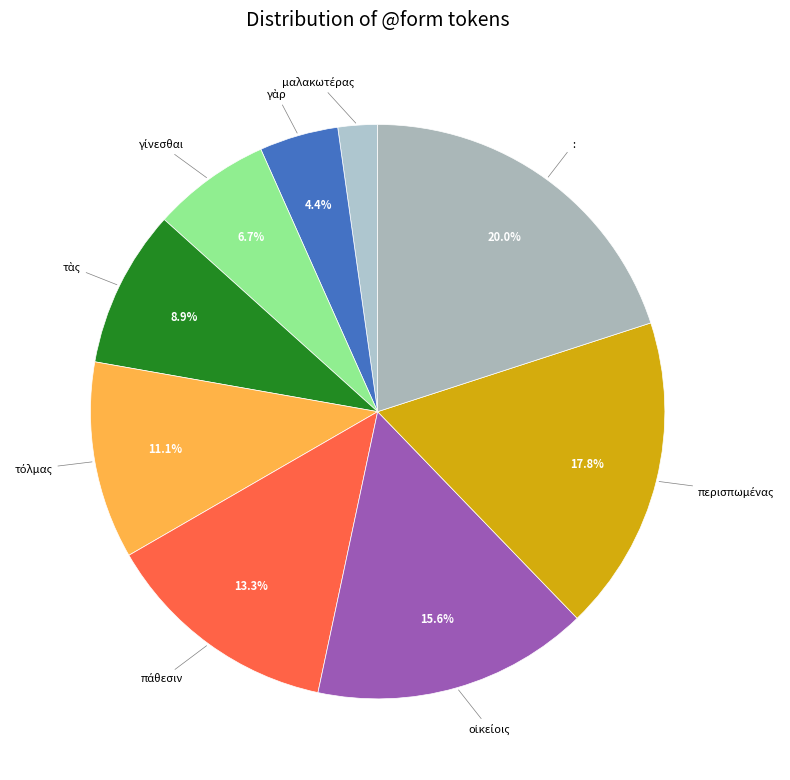

Which category has the biggest portion of the pie?

: